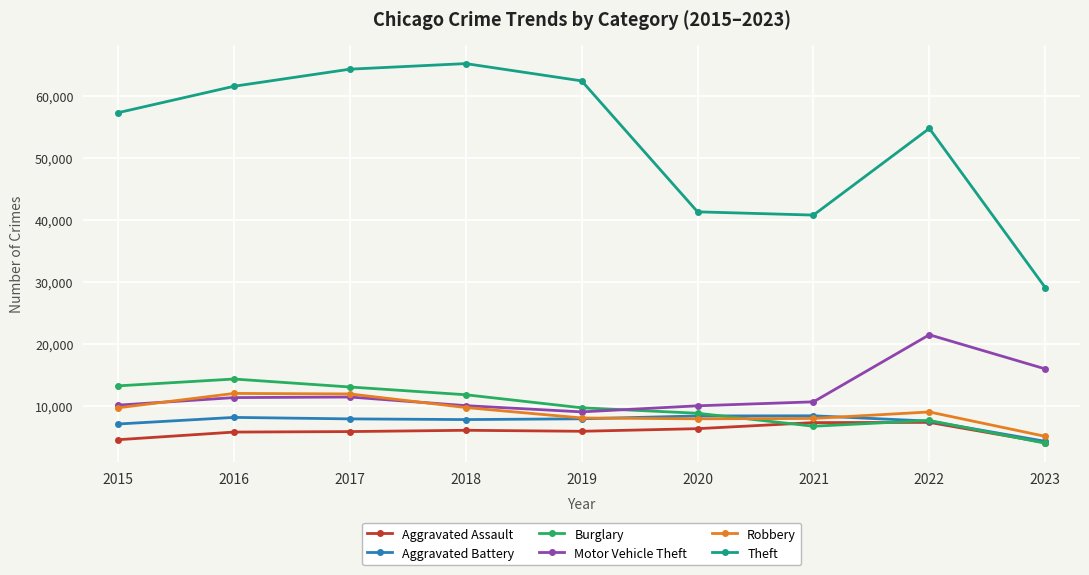

Is this an area chart (filled region under the line)?

No